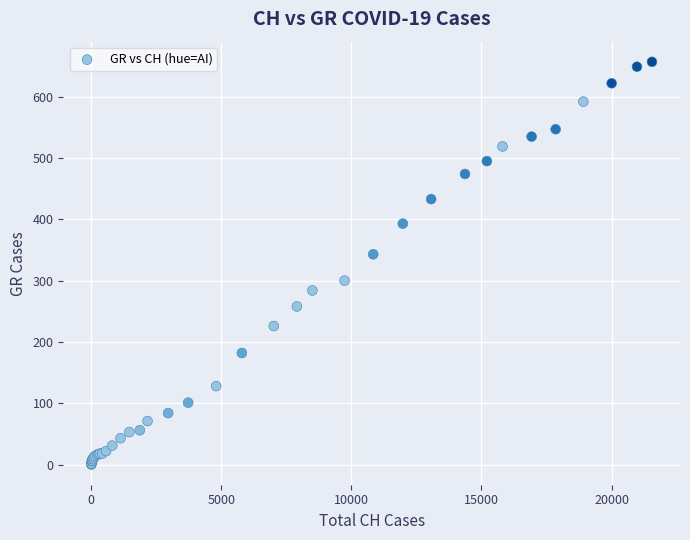

What Y value in the scatter plot is closest to 328?

343